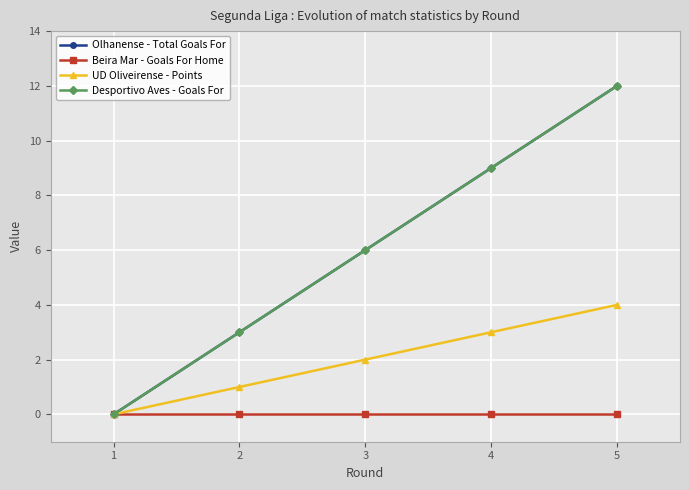

Is this an area chart (filled region under the line)?

No